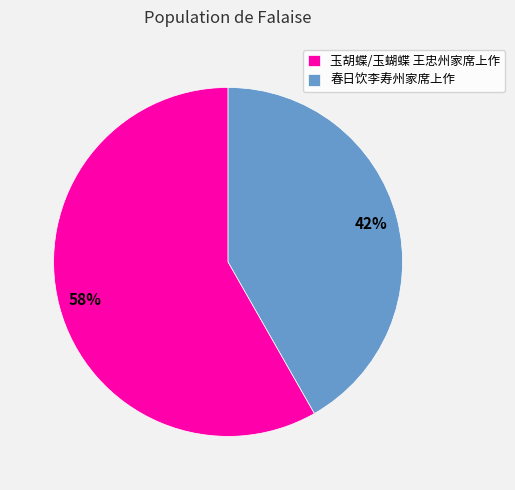

Which category has the smallest portion of the pie?

春日饮李寿州家席上作